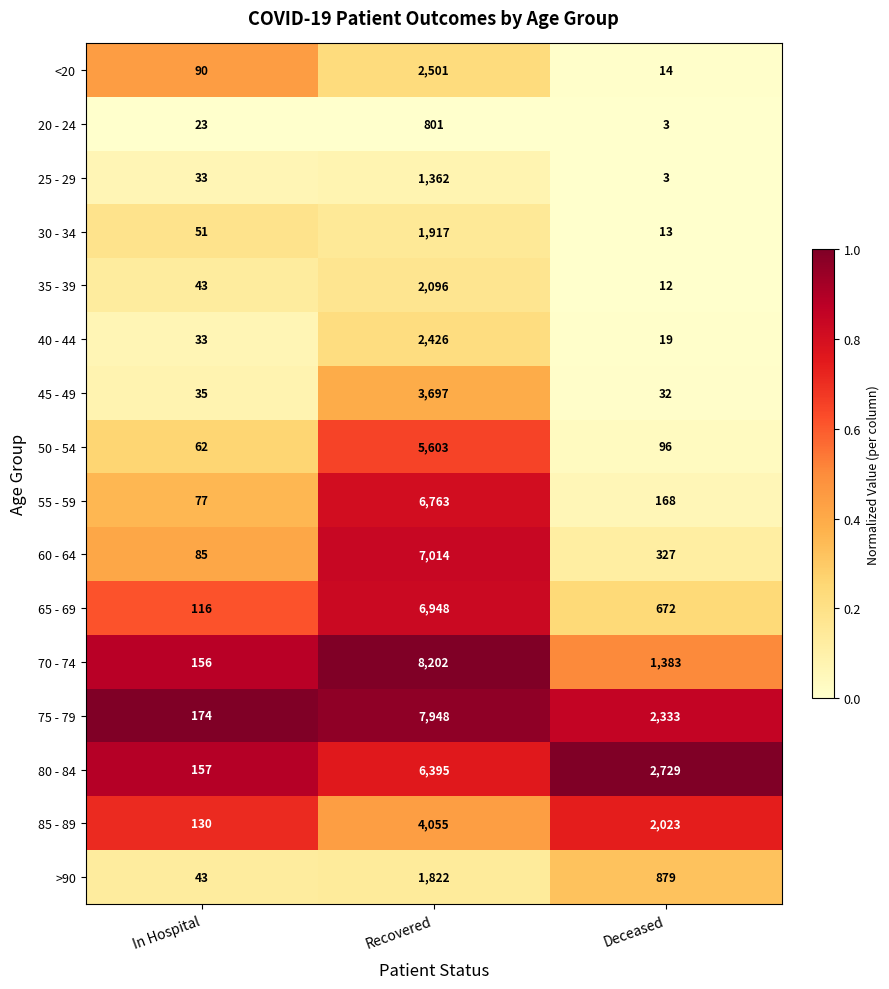

What is the total value across all series at Recovered?

69550